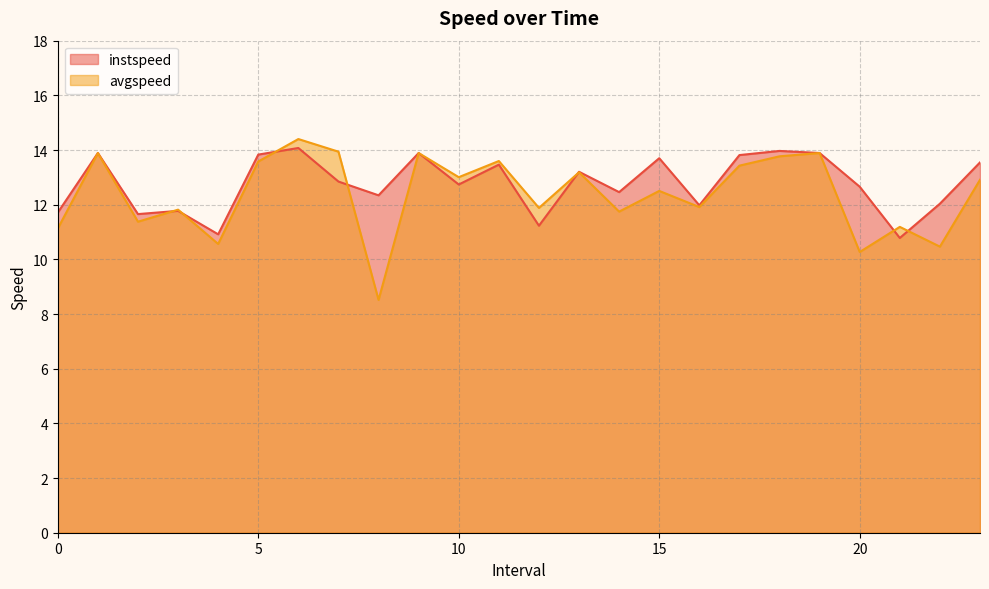

What is the total value across all series at 19.0?

27.8